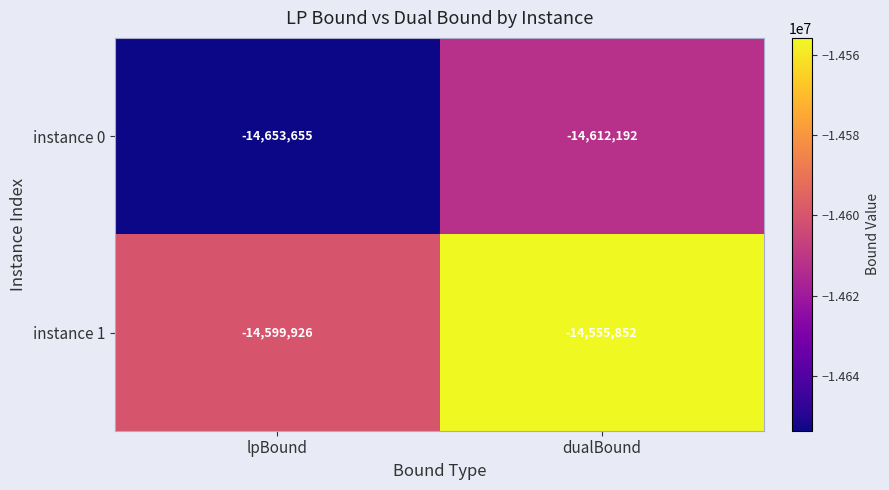

Which series changed the most between lpBound and dualBound?

instance 1